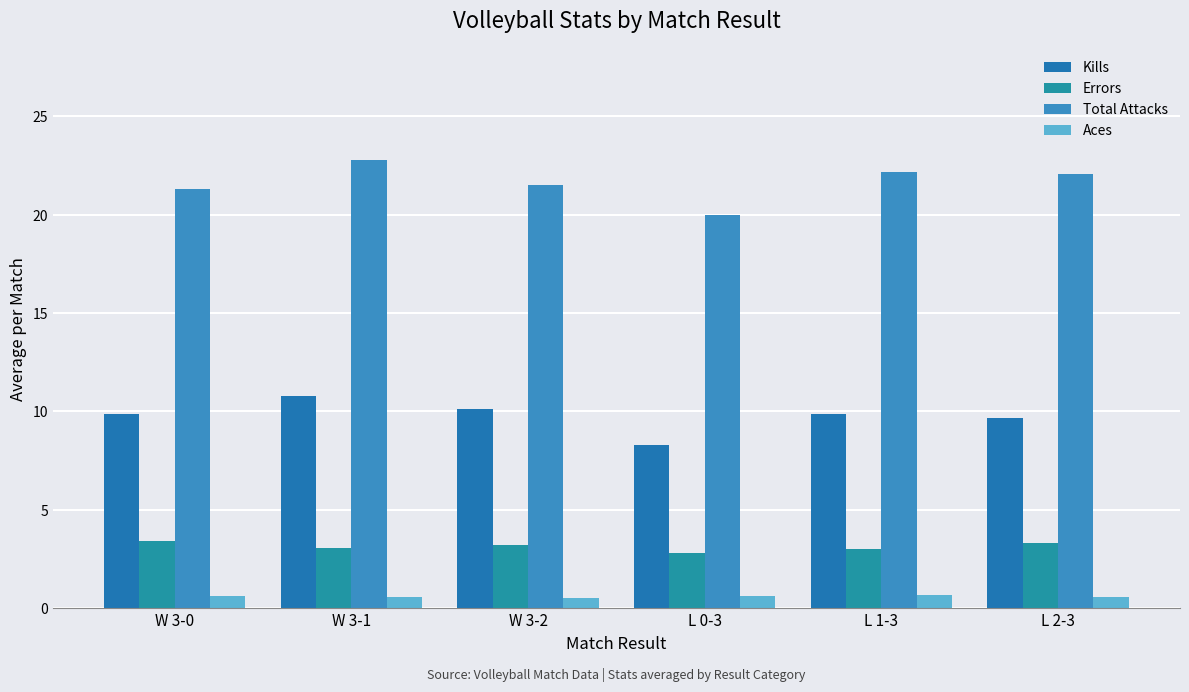

How many data points does each series have?

6